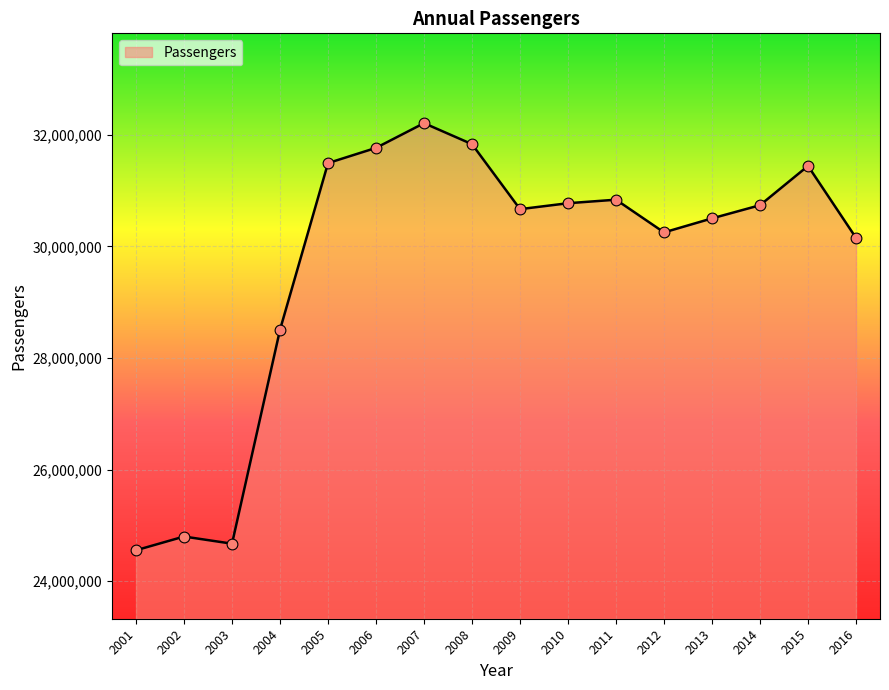

What is the change in value from 2002 to 2014?

+5940772